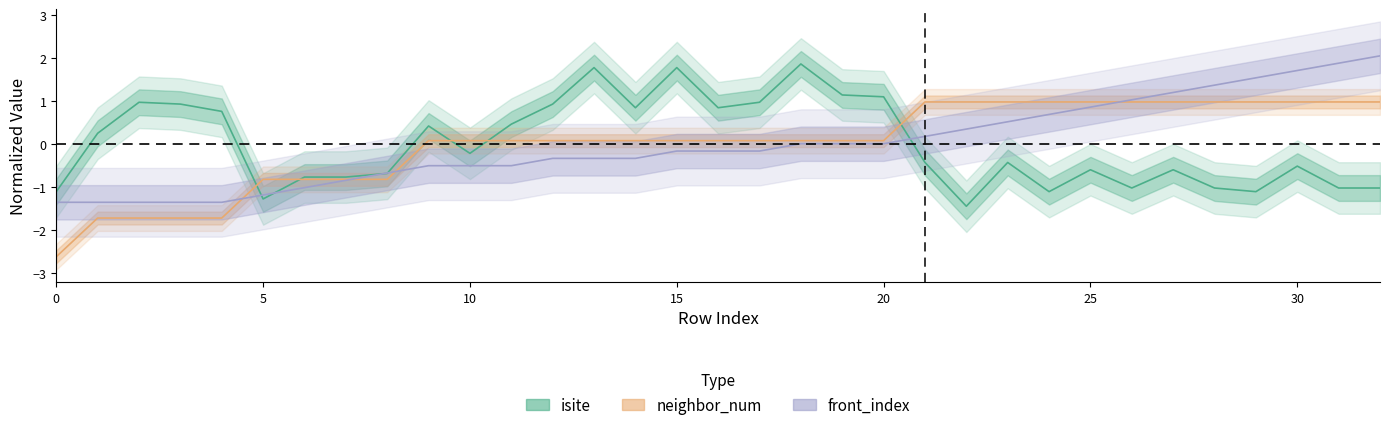

Which series changed the most between 2 and 8?

isite